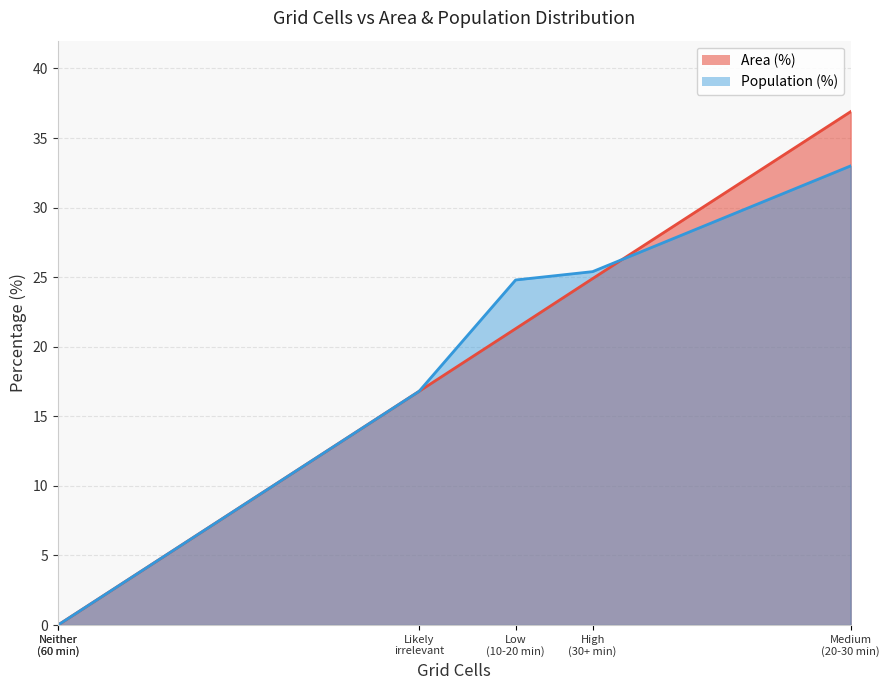

At how many categories does at least one series exceed 32?

1